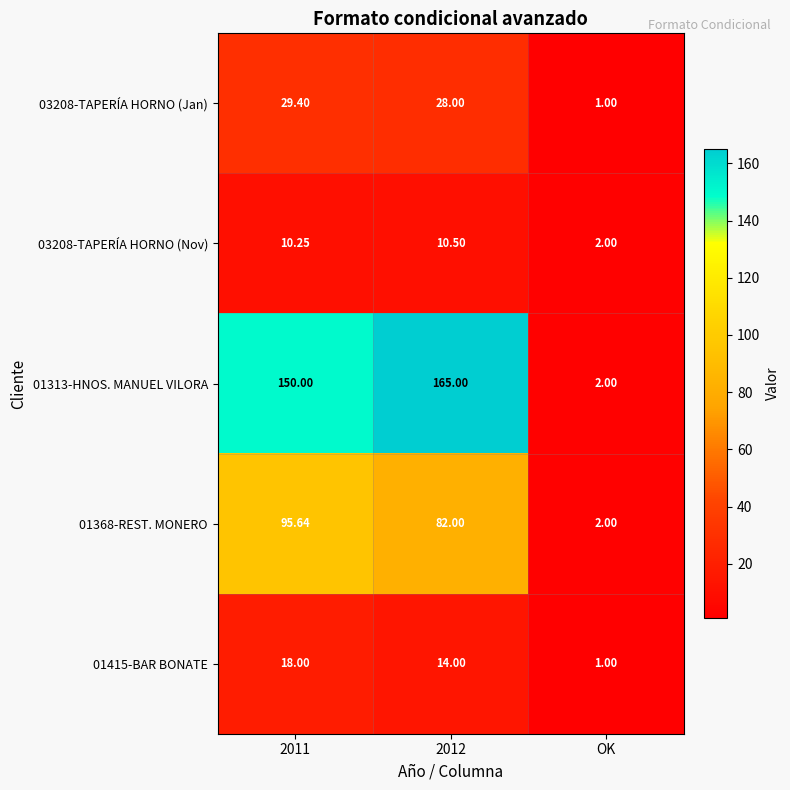

Is the value of 03208-TAPERÍA HORNO (Jan) at OK greater than the value of 01313-HNOS. MANUEL VILORA at OK?

No